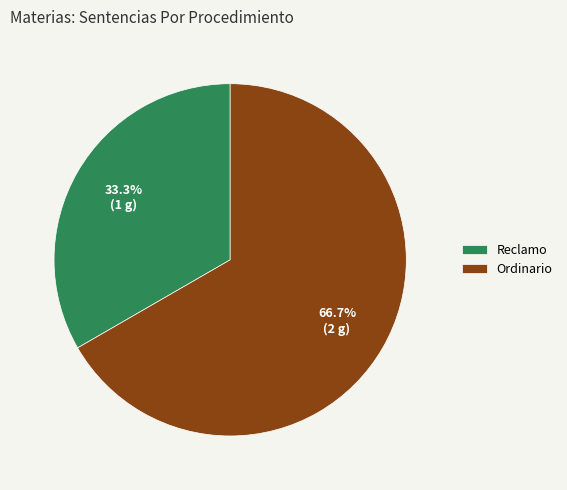

Between Ordinario and Reclamo, which is larger?

Ordinario